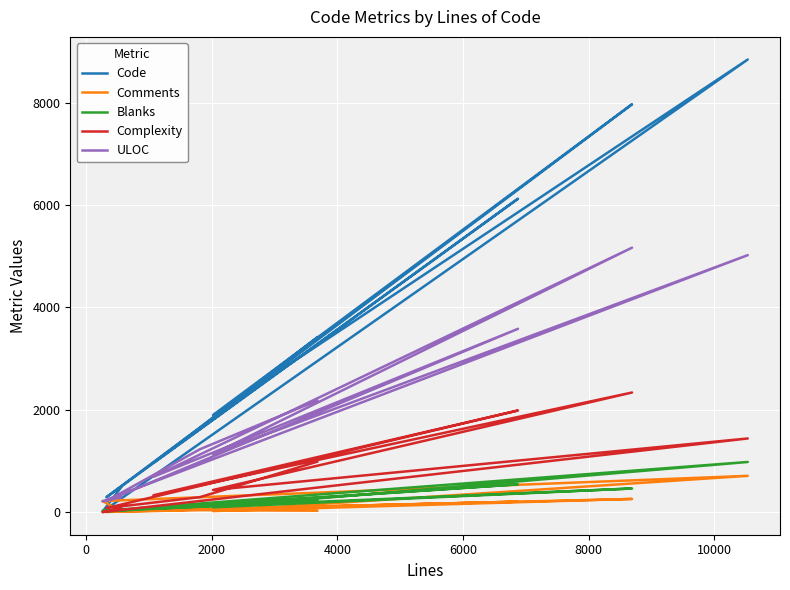

At how many categories does at least one series exceed 6644?

2